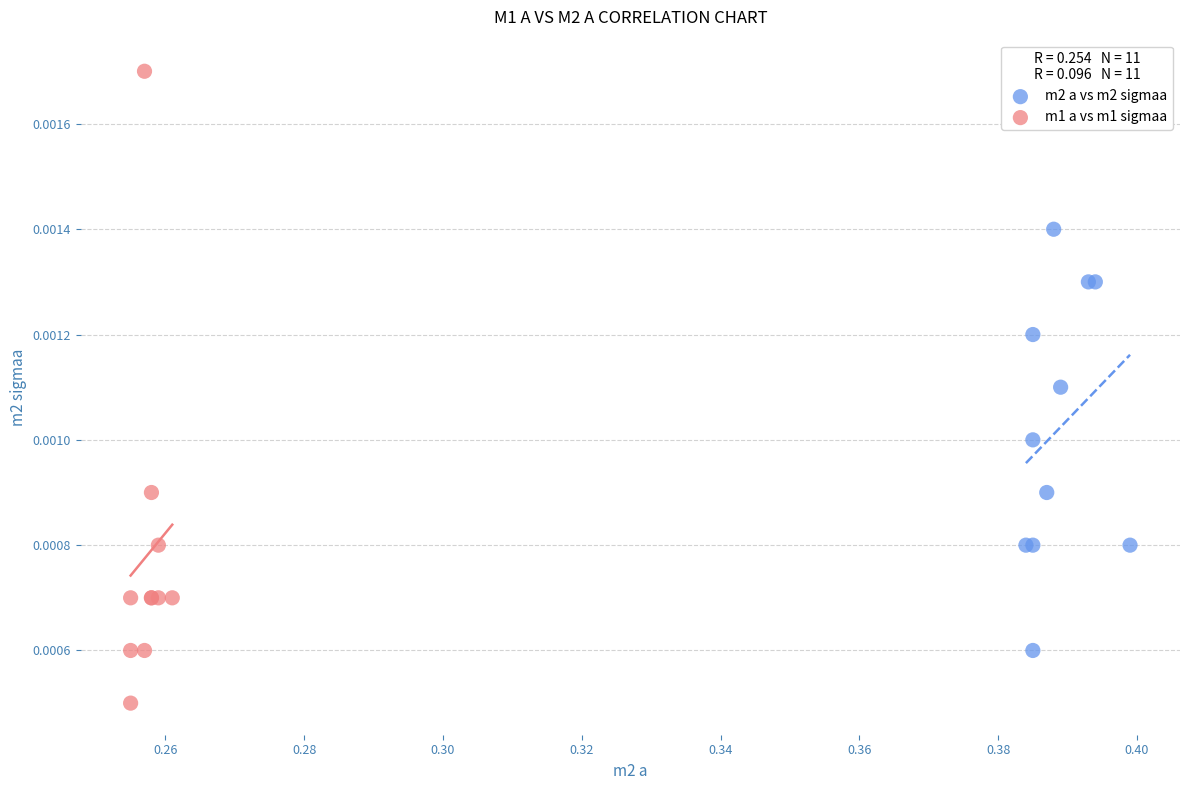

Which series contains the highest Y value?

m1 a vs m1 sigmaa